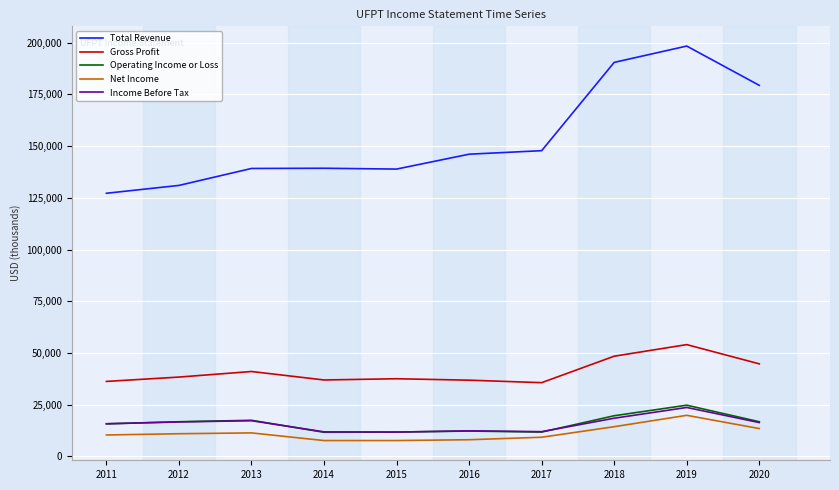

How many lines are shown in the chart?

5